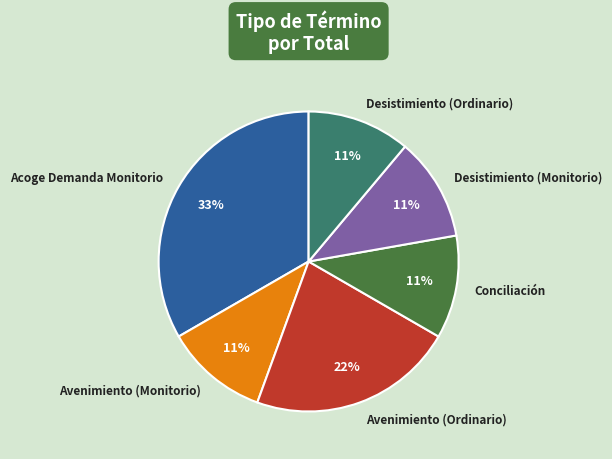

Does Acoge Demanda Monitorio represent more than half of the total?

No